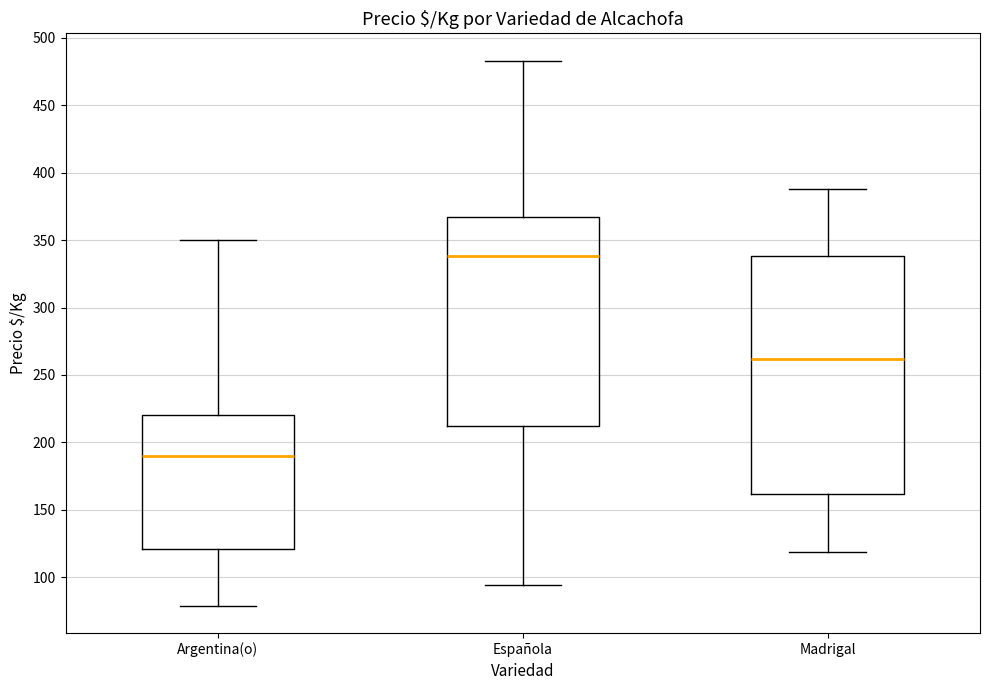

Reading left to right, read every box against the y-axis: the position of its median line, the range the box covers, and the ends of its whiskers. The values are not printed on the chart, so give them approximately, as read against the axis.

Argentina(o): median 190, box 120 to 220, whiskers 80 to 350
Española: median 340, box 210 to 365, whiskers 95 to 485
Madrigal: median 260, box 160 to 340, whiskers 120 to 390